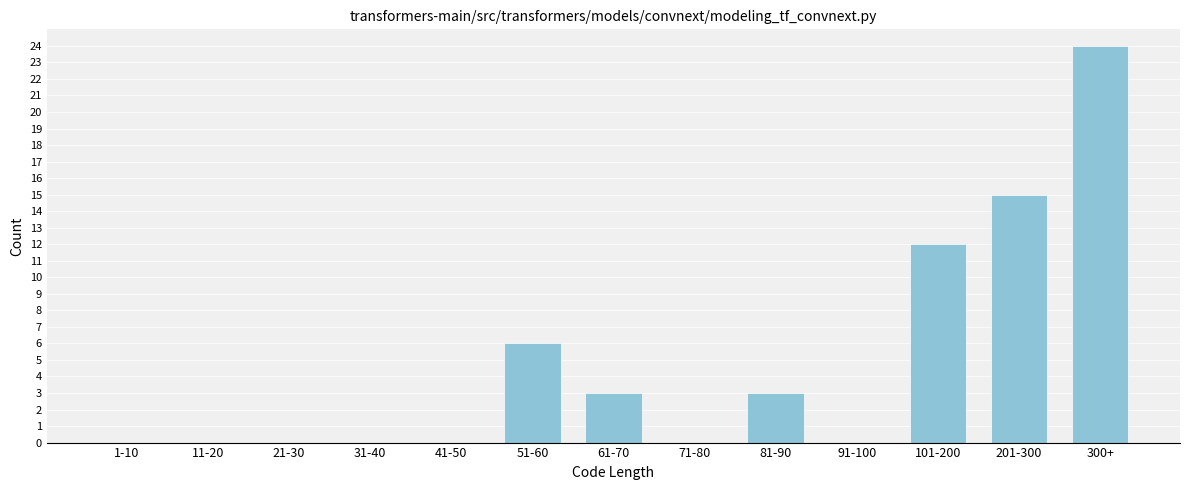

Reading left to right, what are all the values shown in this chart?

1-10=0	11-20=0	21-30=0	31-40=0	41-50=0	51-60=6	61-70=3	71-80=0	81-90=3	91-100=0	101-200=12	201-300=15	300+=24